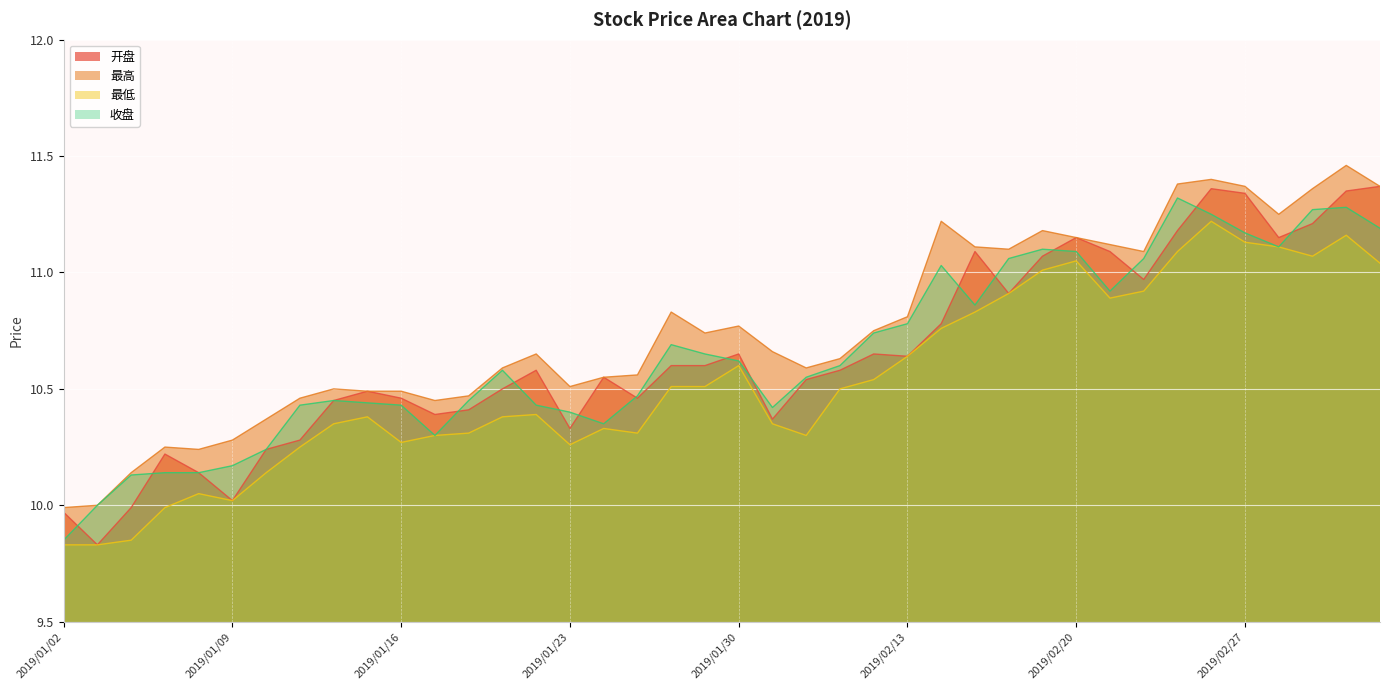

True or false: 收盘 has a value of 15.1 at 2019/03/05.

False